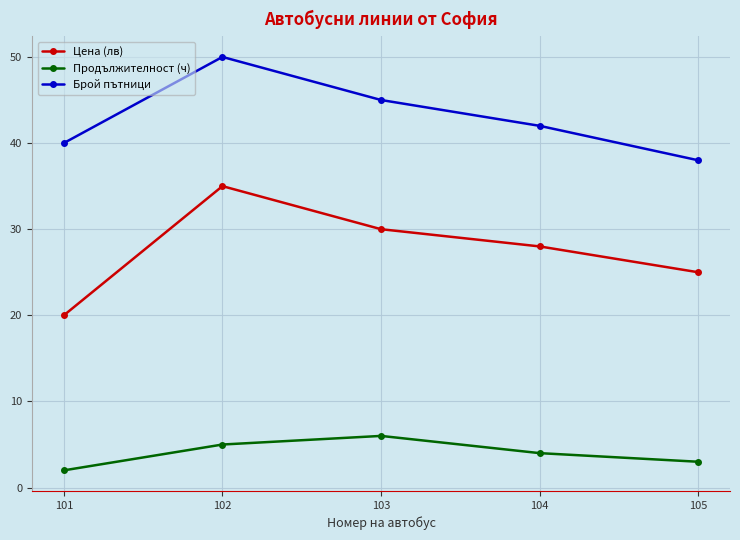

What is the value of the Брой пътници point at the 5th from the left?

38